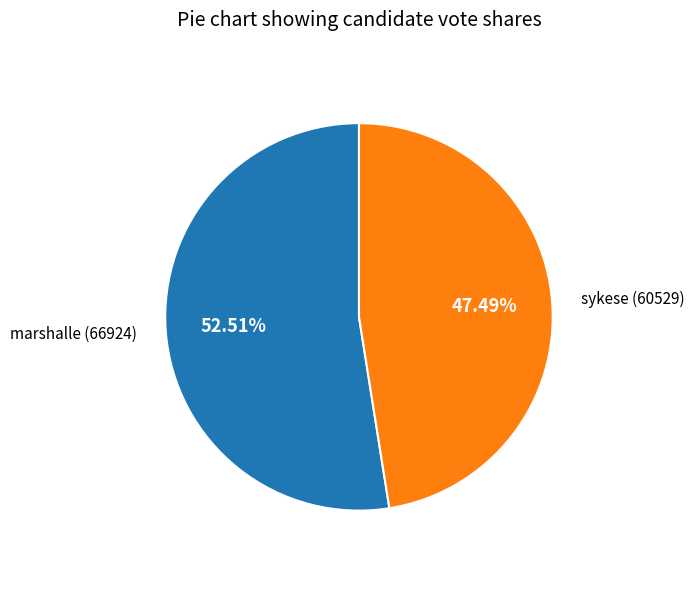

To the nearest percent, what is the average slice percentage?

50%